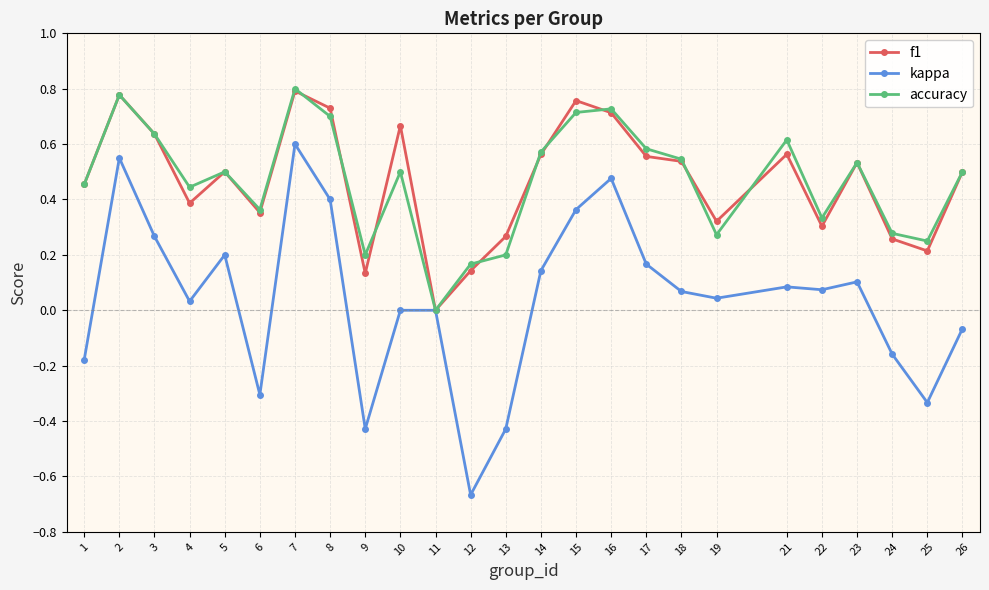

Is the value of kappa at 7 greater than the value of accuracy at 24?

Yes